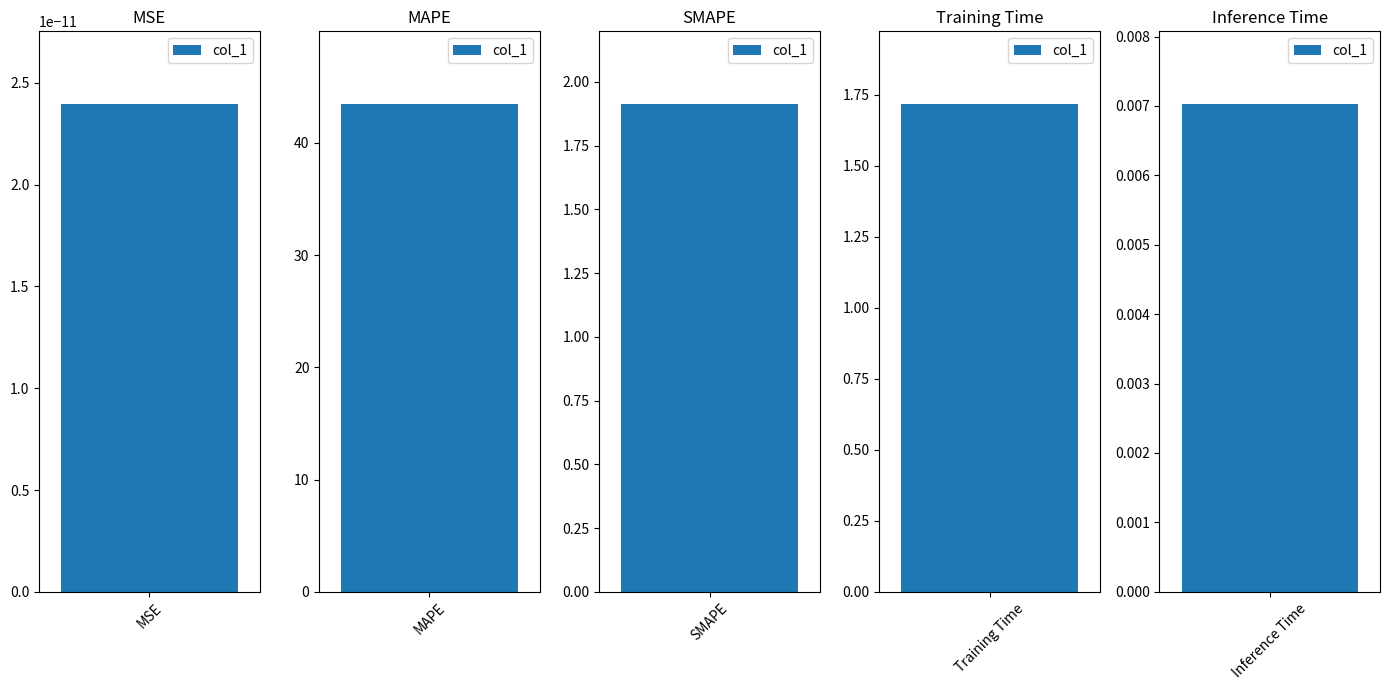

Does the chart contain stacked bars?

No